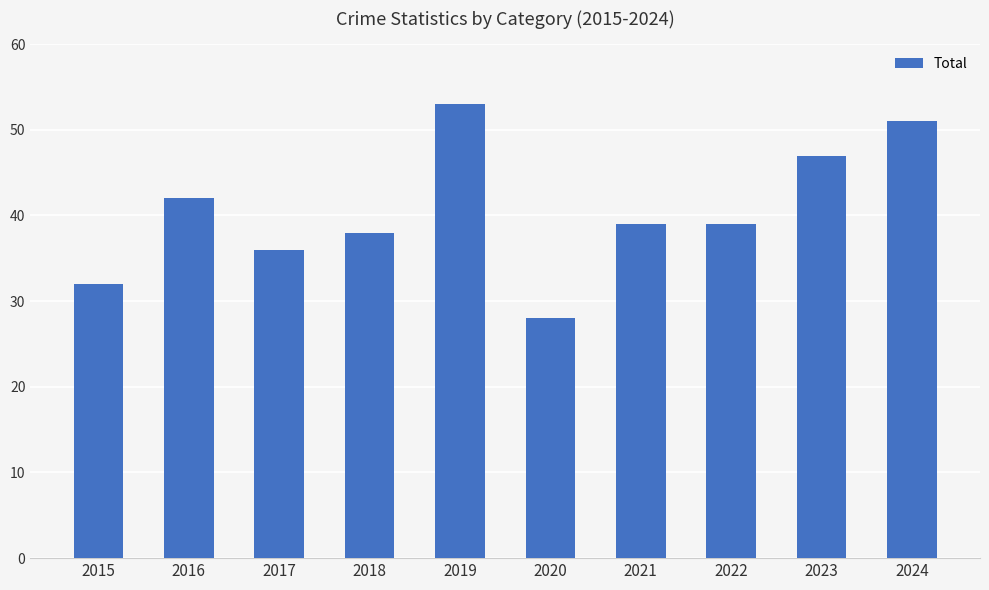

Reading left to right, extract all data points from this chart.

2015=32	2016=42	2017=36	2018=38	2019=53	2020=28	2021=39	2022=39	2023=47	2024=51